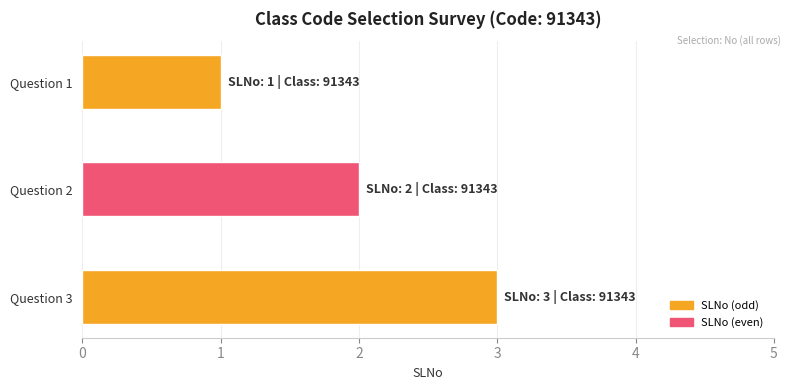

What is the maximum value shown in the chart?

3